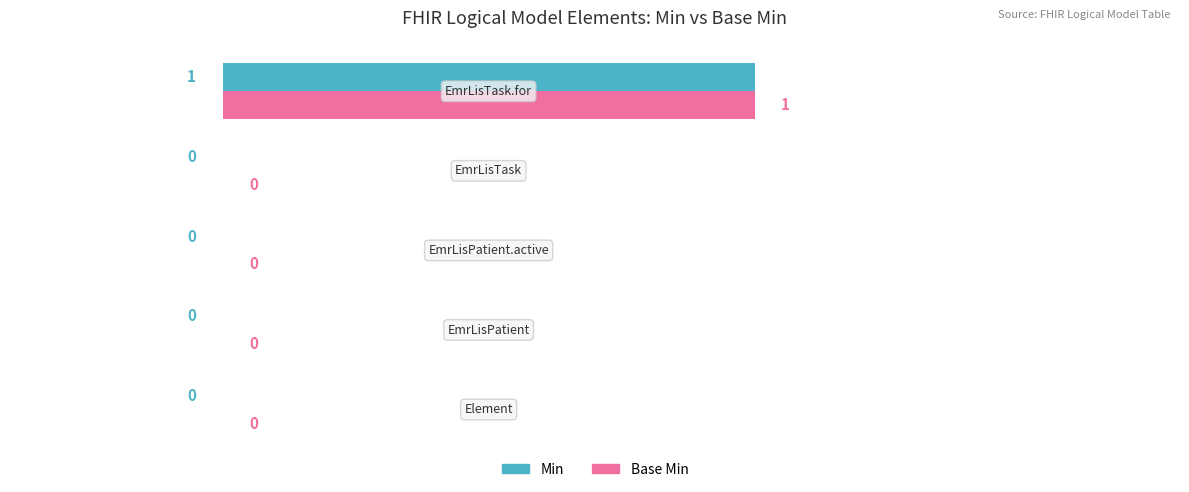

What are all the series names shown in the legend?

Min, Base Min